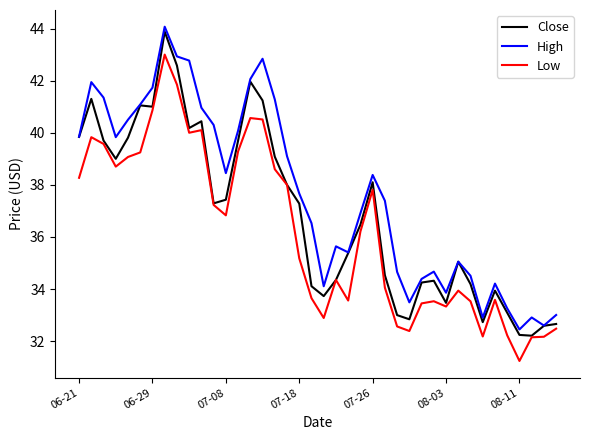

Rank the series by their average value, from highest to lowest.

High, Close, Low